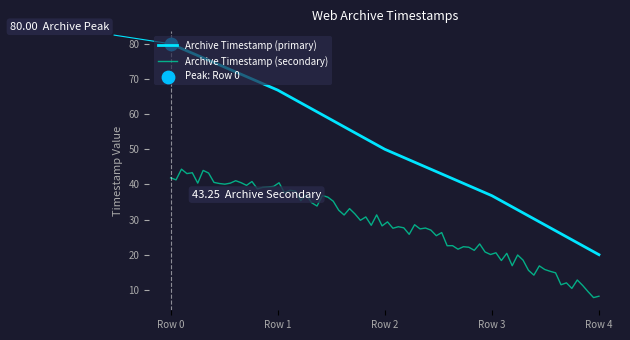

What is the change in value from Row 0 to Row 4?

-60.0